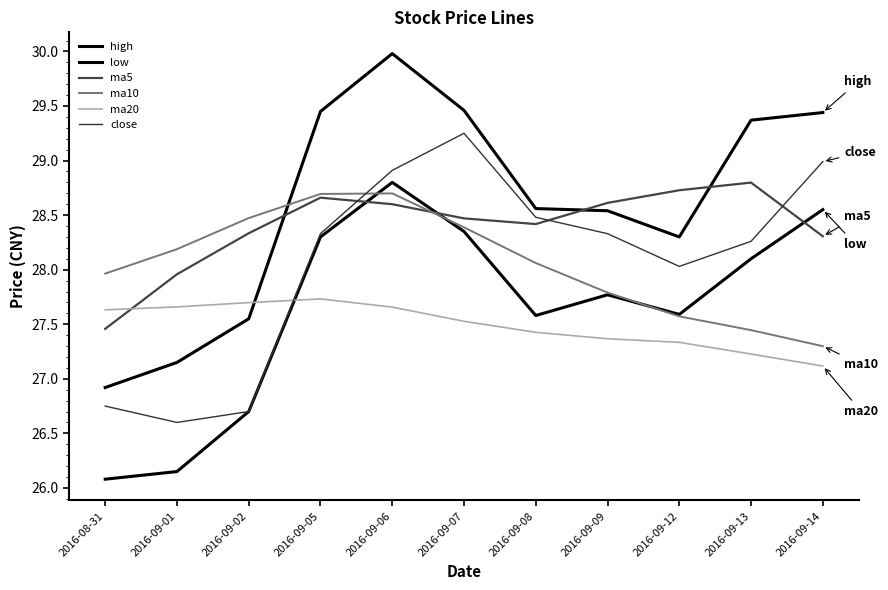

How many lines are shown in the chart?

6